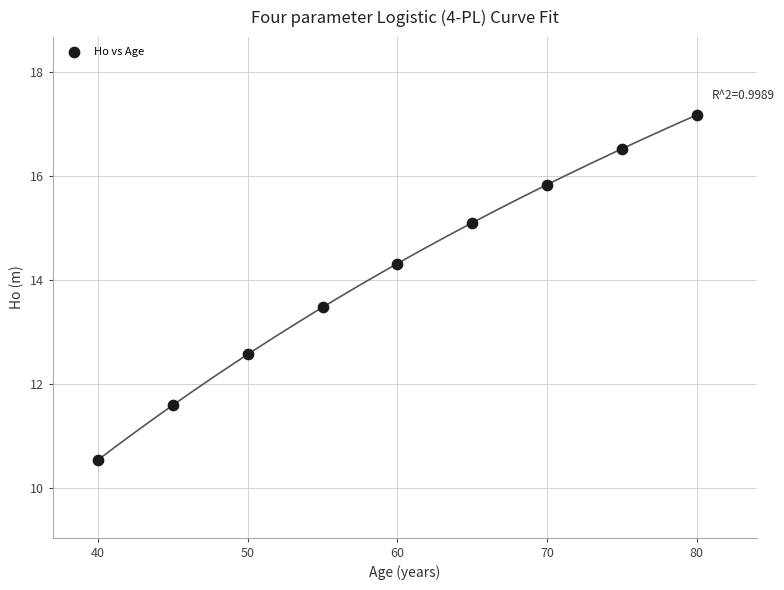

What is the average Y value?

14.1